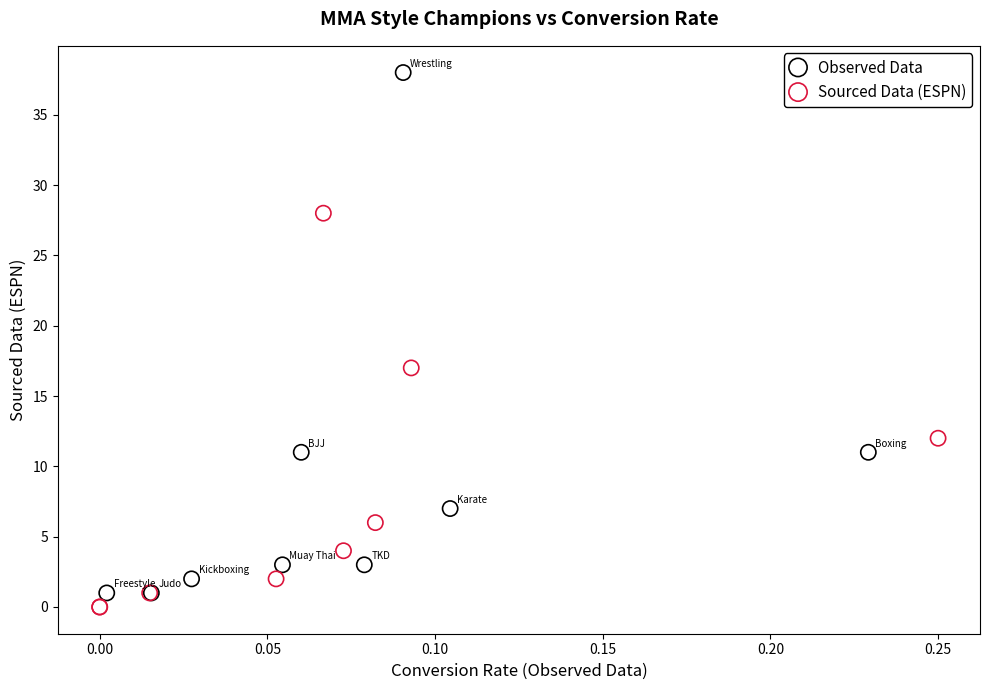

Which series contains the highest Y value?

Observed Data